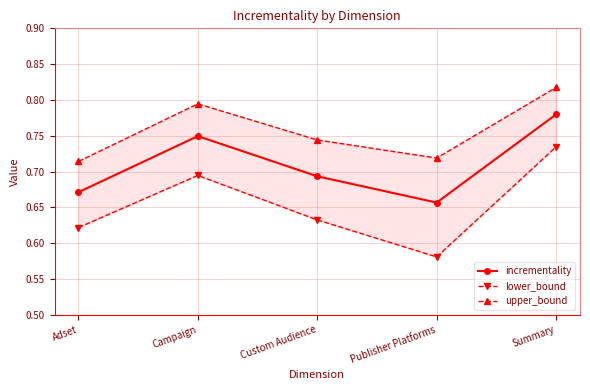

Which has a higher value, Adset or Campaign?

Campaign